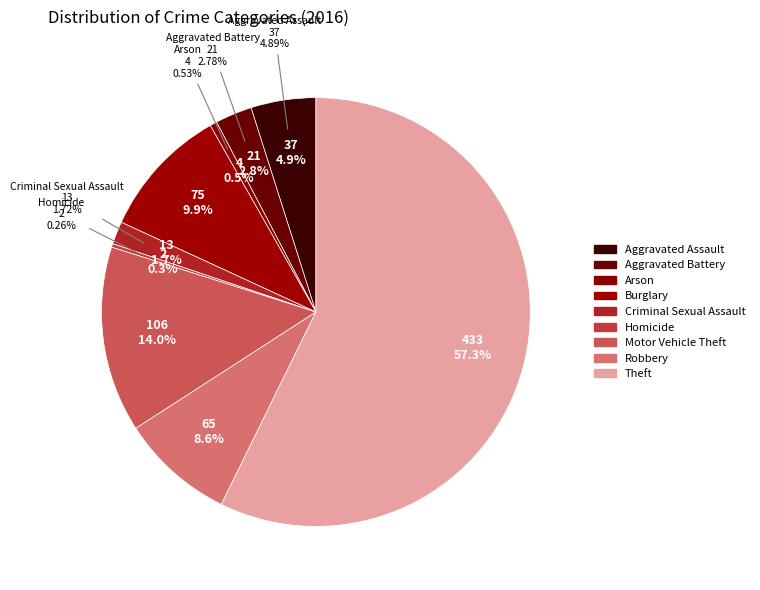

Do Burglary and Criminal Sexual Assault together represent more than half of the pie?

No